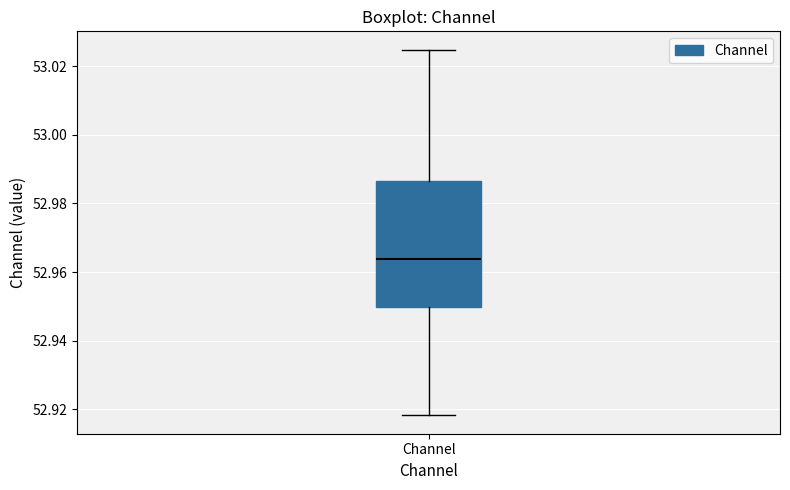

Transcribe this box plot: give where the median line is, the range the box spans, and where the two whiskers end, as read against the y-axis. The values are not printed on the chart, so give them approximately, as read against the axis.

median 52.964, box 52.950 to 52.986, whiskers 52.918 to 53.024